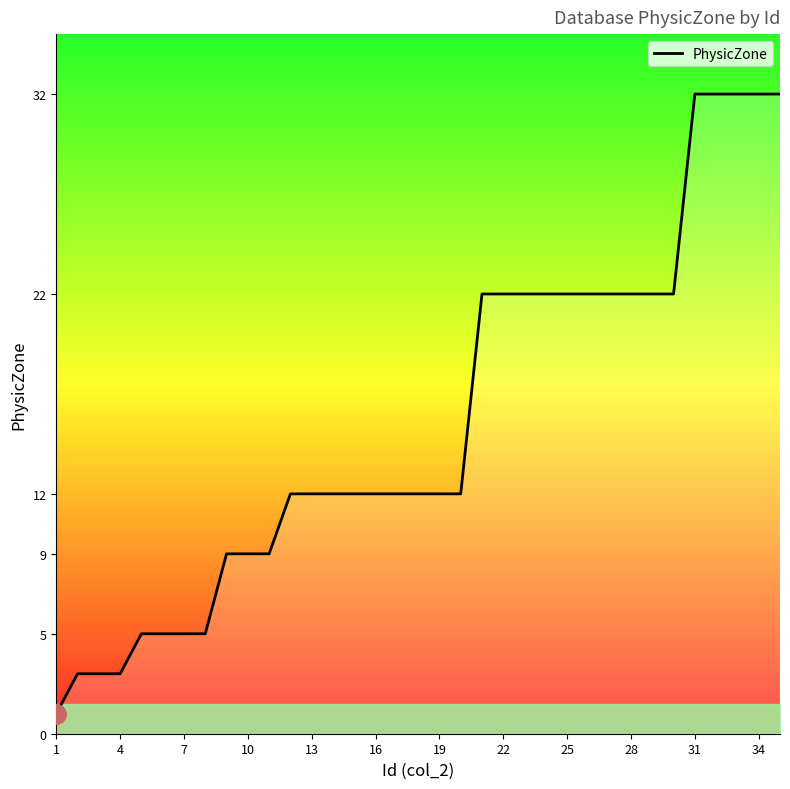

What is the greatest value displayed?

32